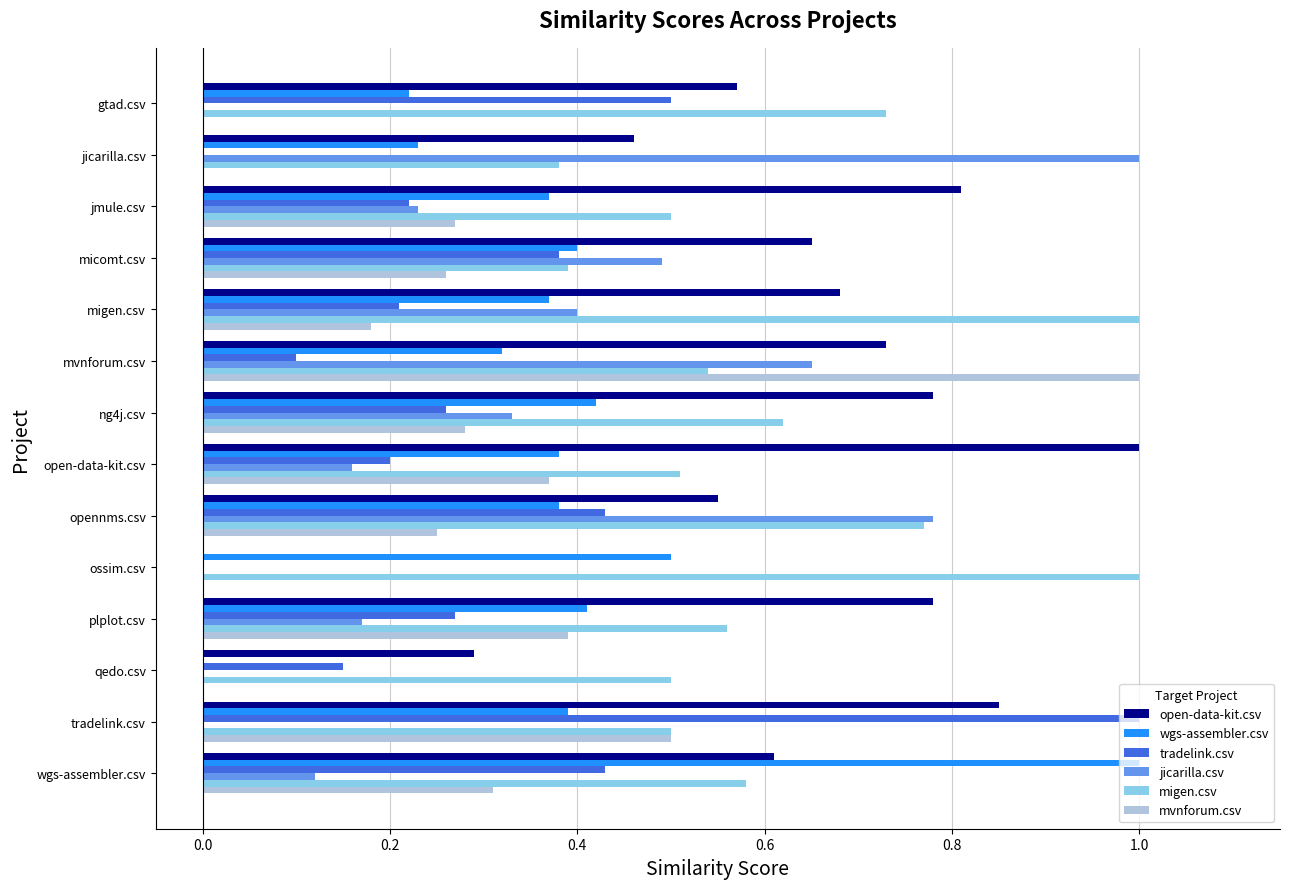

True or false: open-data-kit.csv has a value of 0.8 at jmule.csv.

True